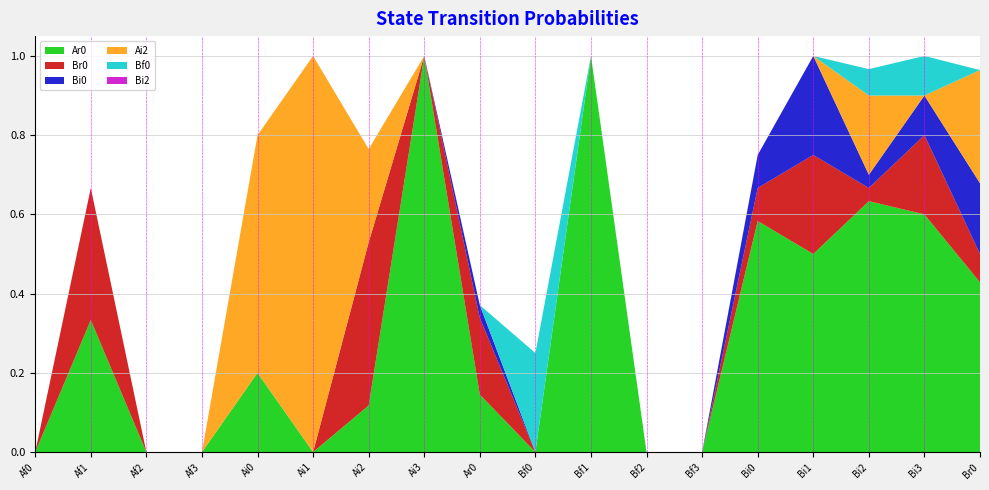

Reading left to right, list all the values displayed in this chart.

Ar0: Af0=0.0	Af1=0.3	Af2=0.0	Af3=0.0	Ai0=0.2	Ai1=0.0	Ai2=0.1	Ai3=1.0	Ar0=0.1	Bf0=0.0	Bf1=1.0	Bf2=0.0	Bf3=0.0	Bi0=0.6	Bi1=0.5	Bi2=0.6	Bi3=0.6	Br0=0.4
Br0: Af0=0.0	Af1=0.3	Af2=0.0	Af3=0.0	Ai0=0.0	Ai1=0.0	Ai2=0.4	Ai3=0.0	Ar0=0.2	Bf0=0.0	Bf1=0.0	Bf2=0.0	Bf3=0.0	Bi0=0.1	Bi1=0.2	Bi2=0.0	Bi3=0.2	Br0=0.1
Bi0: Af0=0.0	Af1=0.0	Af2=0.0	Af3=0.0	Ai0=0.0	Ai1=0.0	Ai2=0.0	Ai3=0.0	Ar0=0.0	Bf0=0.0	Bf1=0.0	Bf2=0.0	Bf3=0.0	Bi0=0.1	Bi1=0.2	Bi2=0.0	Bi3=0.1	Br0=0.2
Ai2: Af0=0.0	Af1=0.0	Af2=0.0	Af3=0.0	Ai0=0.6	Ai1=1.0	Ai2=0.2	Ai3=0.0	Ar0=0.0	Bf0=0.0	Bf1=0.0	Bf2=0.0	Bf3=0.0	Bi0=0.0	Bi1=0.0	Bi2=0.2	Bi3=0.0	Br0=0.3
Bf0: Af0=0.0	Af1=0.0	Af2=0.0	Af3=0.0	Ai0=0.0	Ai1=0.0	Ai2=0.0	Ai3=0.0	Ar0=0.0	Bf0=0.2	Bf1=0.0	Bf2=0.0	Bf3=0.0	Bi0=0.0	Bi1=0.0	Bi2=0.1	Bi3=0.1	Br0=0.0
Bi2: Af0=0.0	Af1=0.0	Af2=0.0	Af3=0.0	Ai0=0.0	Ai1=0.0	Ai2=0.0	Ai3=0.0	Ar0=0.0	Bf0=0.0	Bf1=0.0	Bf2=0.0	Bf3=0.0	Bi0=0.0	Bi1=0.0	Bi2=0.0	Bi3=0.0	Br0=0.0